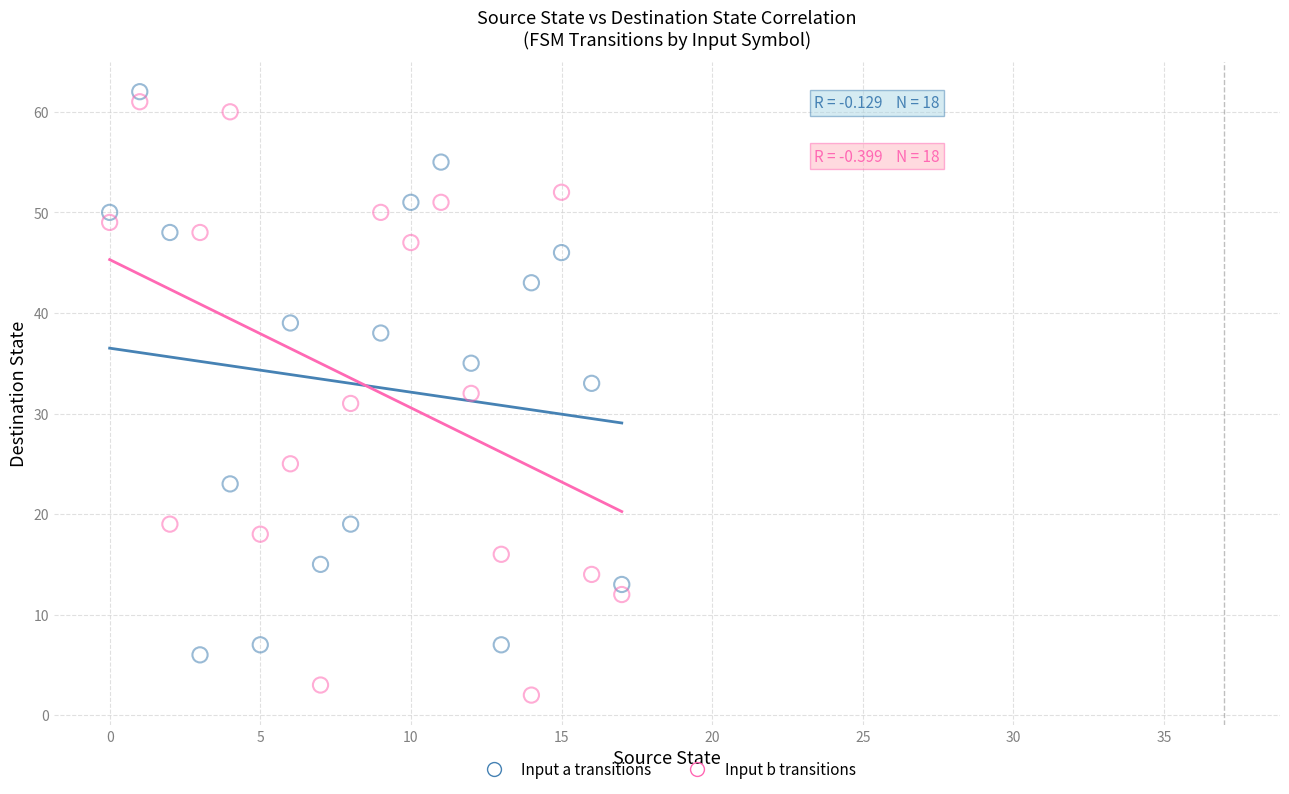

Which series contains the highest Y value?

Input a transitions